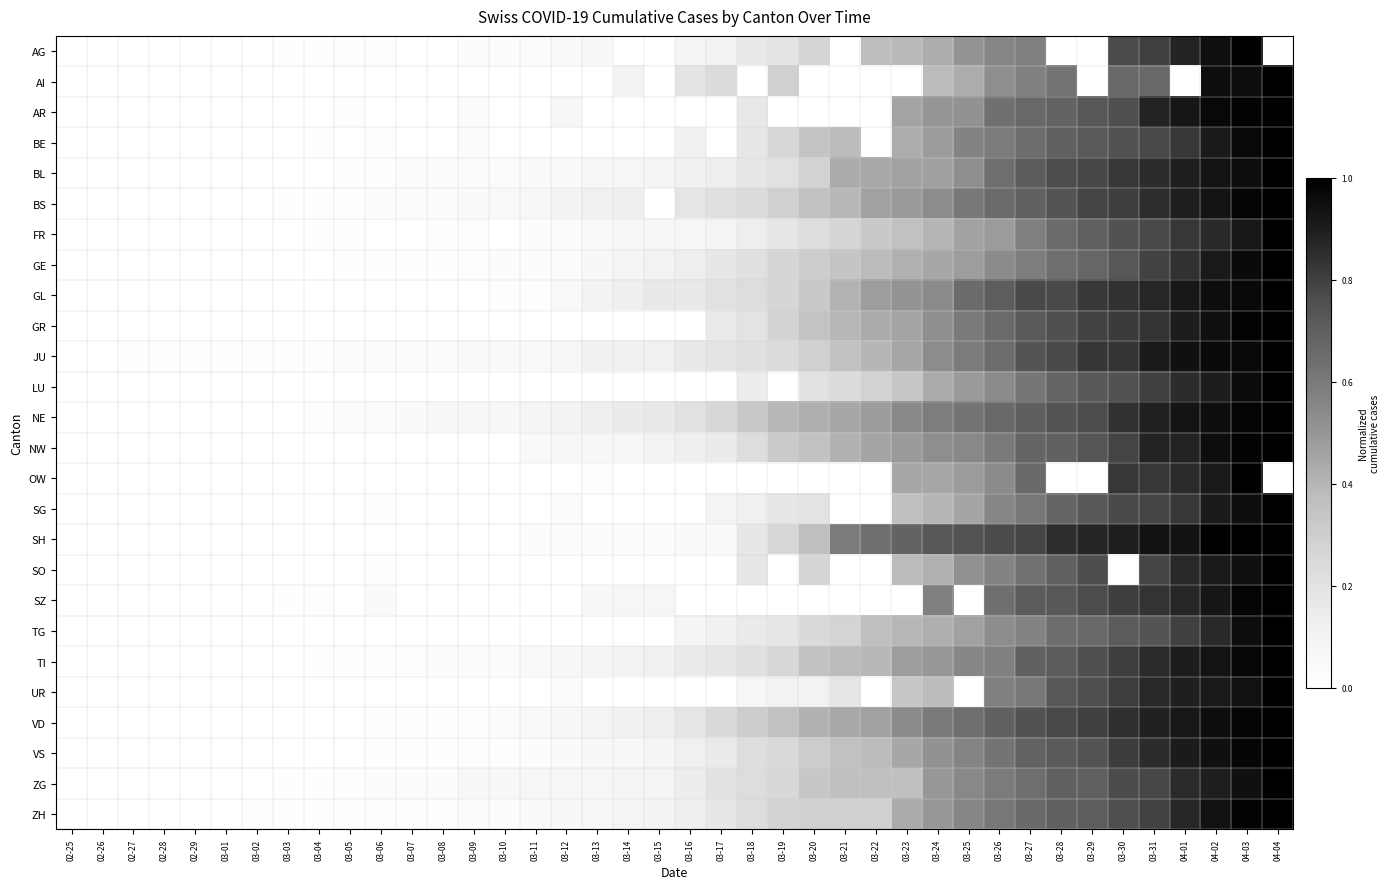

Which series has the widest spread of values?

AG